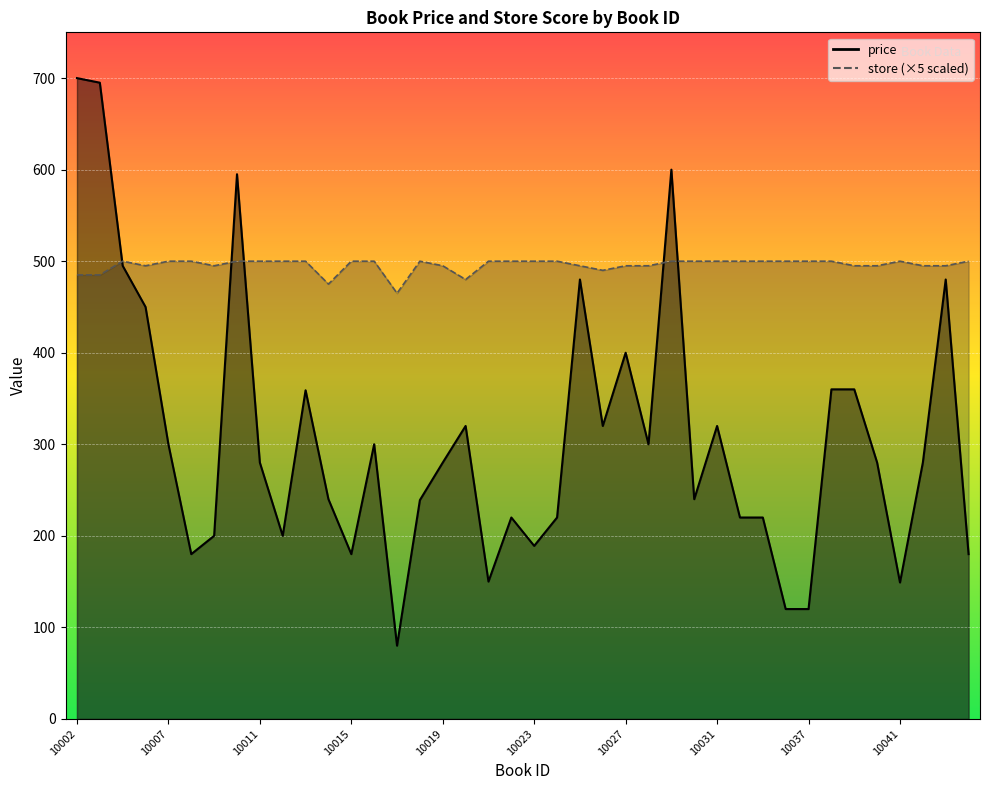

At 10025, list the series in order from largest to smallest.

store, price